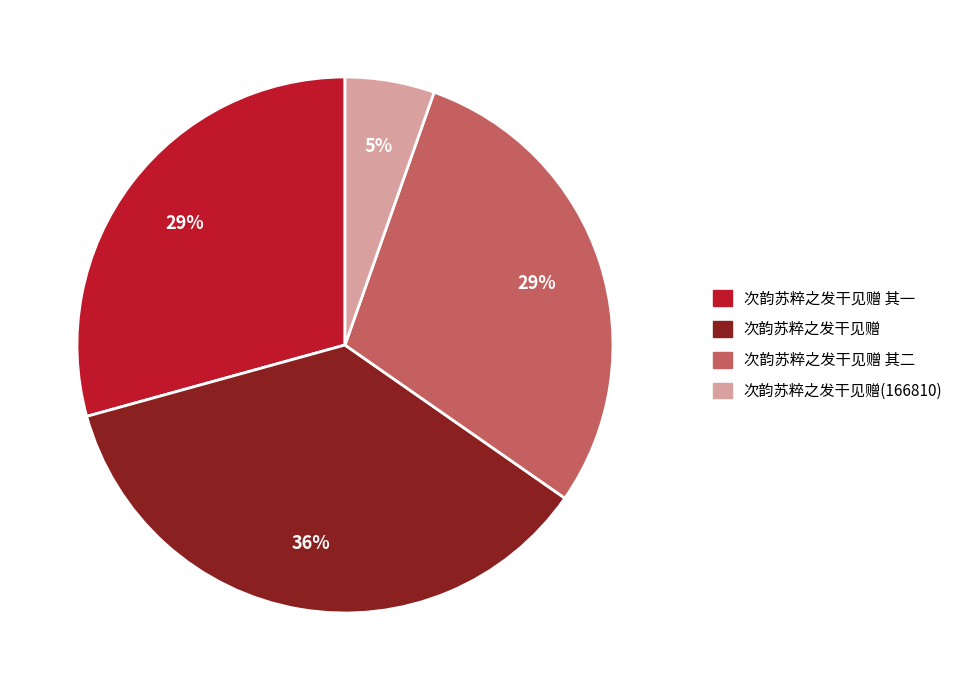

To the nearest percent, what is the average slice percentage?

25%